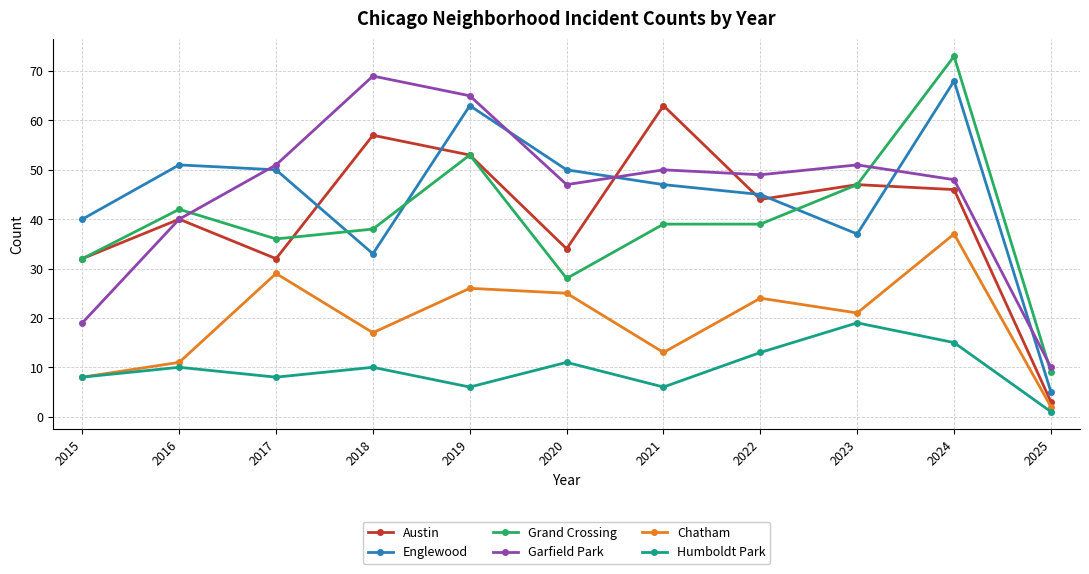

The value of Humboldt Park at 2018 is 5. True or false?

False